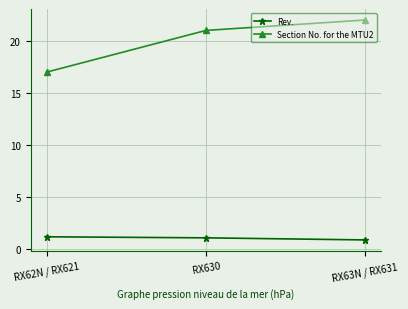

The Section No. for the MTU2 series shows 28.9 at RX63N / RX631. True or false?

False